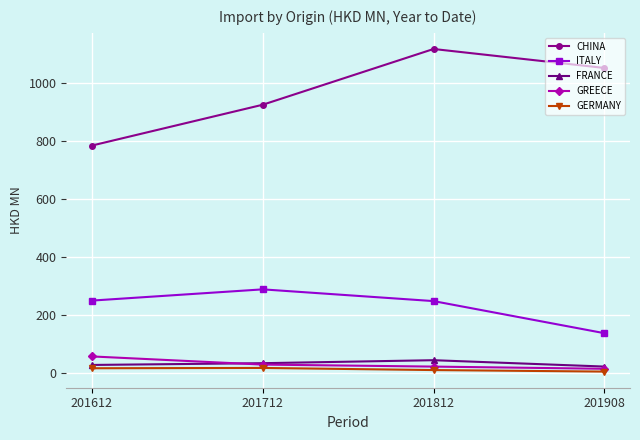

Between 201612 and 201812, which series saw the biggest shift?

CHINA